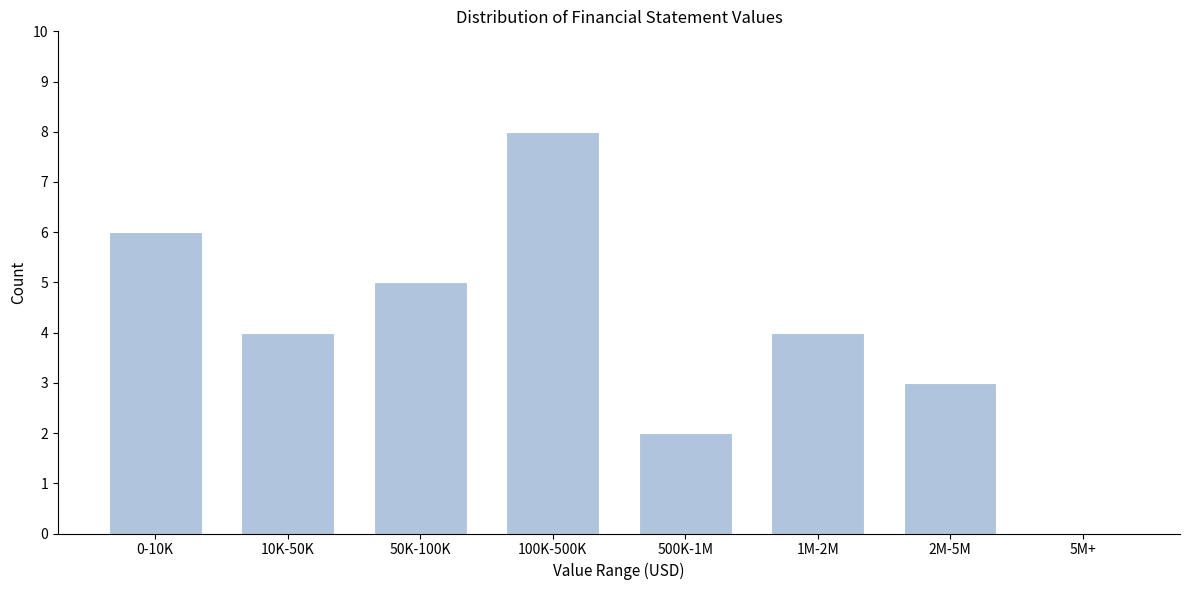

Reading right to left, transcribe all the data shown in this chart.

5M+=0	2M-5M=3	1M-2M=4	500K-1M=2	100K-500K=8	50K-100K=5	10K-50K=4	0-10K=6